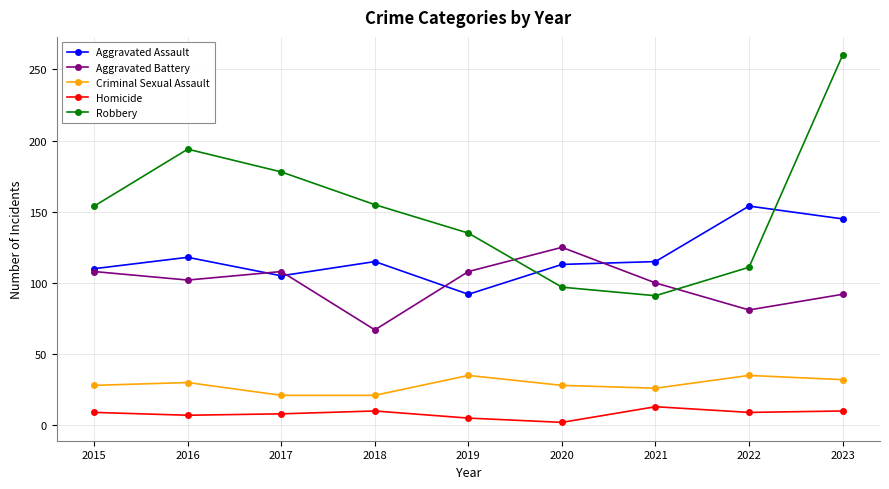

What is the spread (max minus min) of values at 2016?

187